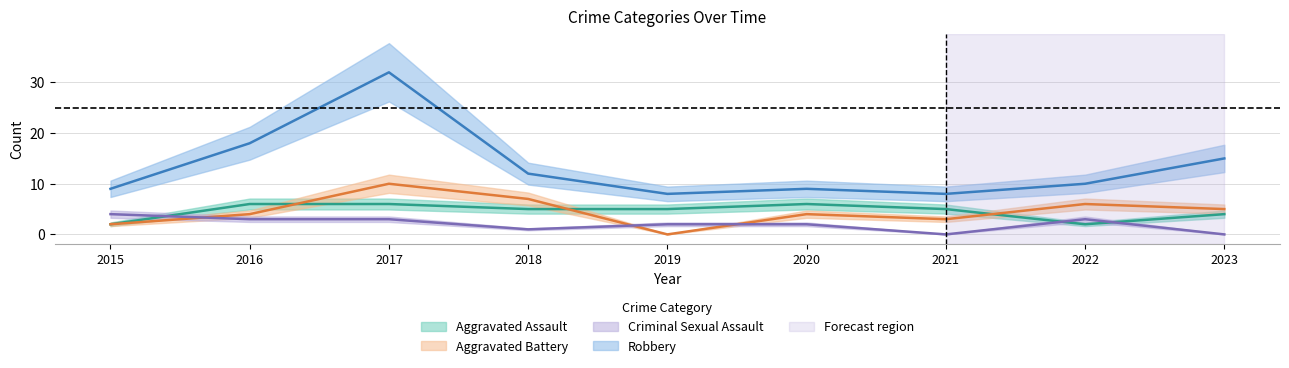

Reading right to left, extract all data points from this chart.

Aggravated Assault: 2023=4	2022=2	2021=5	2020=6	2019=5	2018=5	2017=6	2016=6	2015=2
Aggravated Battery: 2023=5	2022=6	2021=3	2020=4	2019=0	2018=7	2017=10	2016=4	2015=2
Criminal Sexual Assault: 2023=0	2022=3	2021=0	2020=2	2019=2	2018=1	2017=3	2016=3	2015=4
Robbery: 2023=15	2022=10	2021=8	2020=9	2019=8	2018=12	2017=32	2016=18	2015=9